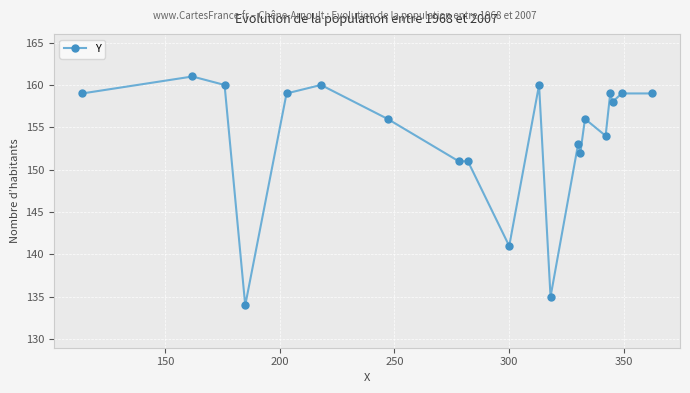

True or false: there are more than 1 points higher than both neighbors.

True